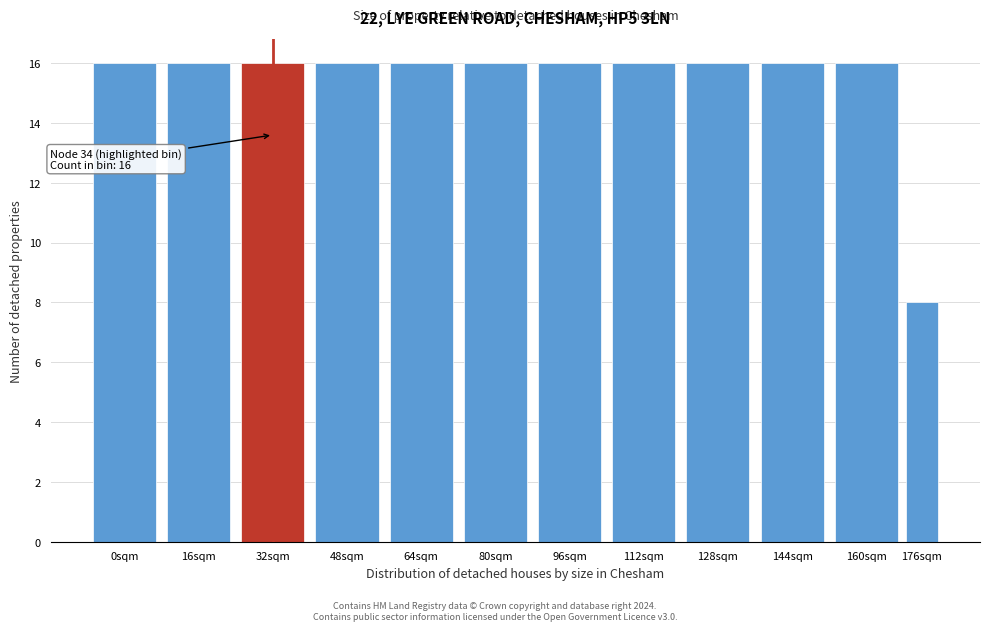

Reading right to left, list all the values displayed in this chart.

8	16	16	16	16	16	16	16	16	16	16	16